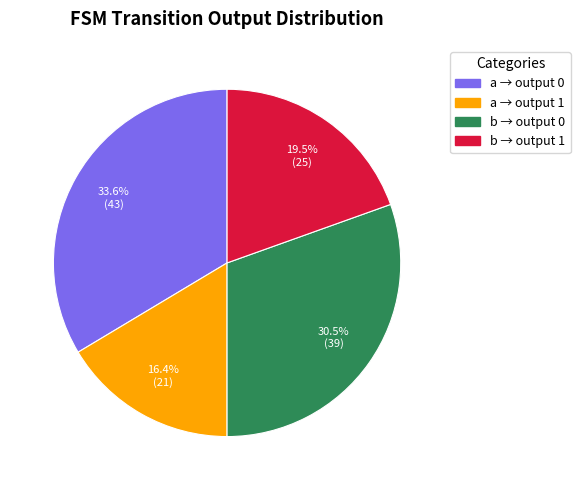

To the nearest percent, what is the difference between the largest and smallest slice percentages?

17%